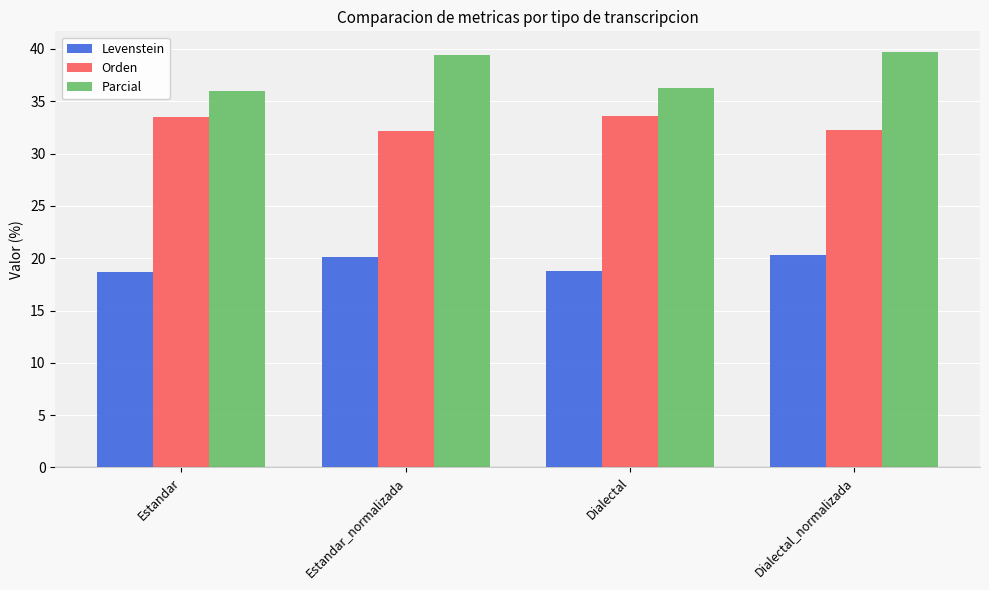

How many bars are there in each group?

3